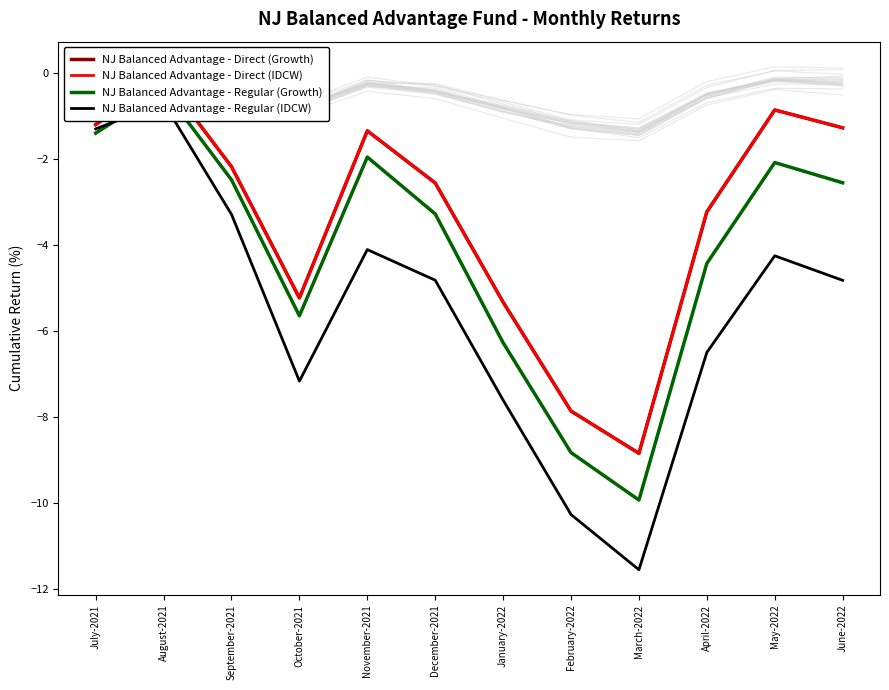

Reading left to right, list all the values displayed in this chart.

NJ Balanced Advantage - Direct (Growth): July-2021=-1.2	August-2021=-0.1	September-2021=-2.2	October-2021=-5.2	November-2021=-1.3	December-2021=-2.6	January-2022=-5.3	February-2022=-7.9	March-2022=-8.8	April-2022=-3.2	May-2022=-0.9	June-2022=-1.3
NJ Balanced Advantage - Direct (IDCW): July-2021=-1.2	August-2021=-0.1	September-2021=-2.2	October-2021=-5.2	November-2021=-1.3	December-2021=-2.6	January-2022=-5.3	February-2022=-7.9	March-2022=-8.8	April-2022=-3.2	May-2022=-0.9	June-2022=-1.3
NJ Balanced Advantage - Regular (Growth): July-2021=-1.4	August-2021=-0.4	September-2021=-2.5	October-2021=-5.6	November-2021=-2.0	December-2021=-3.3	January-2022=-6.3	February-2022=-8.8	March-2022=-9.9	April-2022=-4.4	May-2022=-2.1	June-2022=-2.6
NJ Balanced Advantage - Regular (IDCW): July-2021=-1.3	August-2021=-0.7	September-2021=-3.3	October-2021=-7.2	November-2021=-4.1	December-2021=-4.8	January-2022=-7.6	February-2022=-10.3	March-2022=-11.6	April-2022=-6.5	May-2022=-4.3	June-2022=-4.8